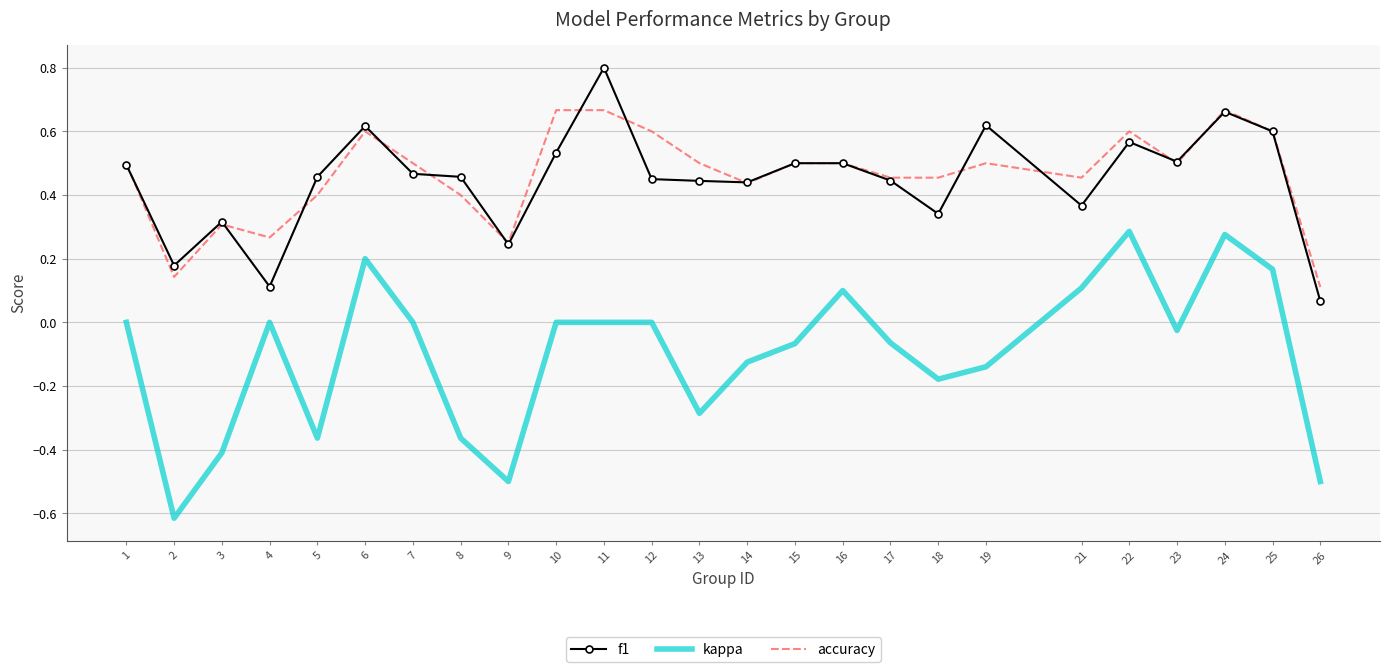

What is the minimum value for kappa?

-0.6